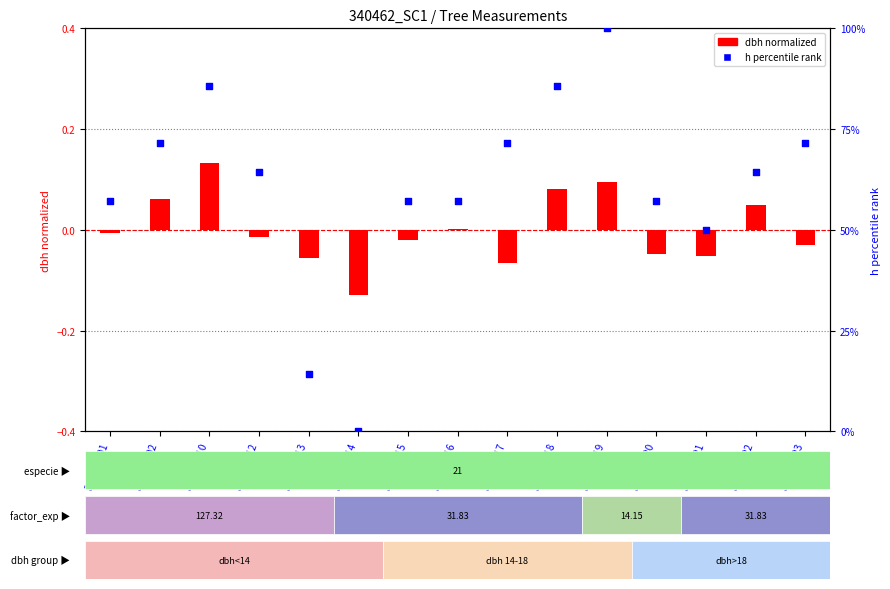

What is the total value across all series at 340462017?

71.4